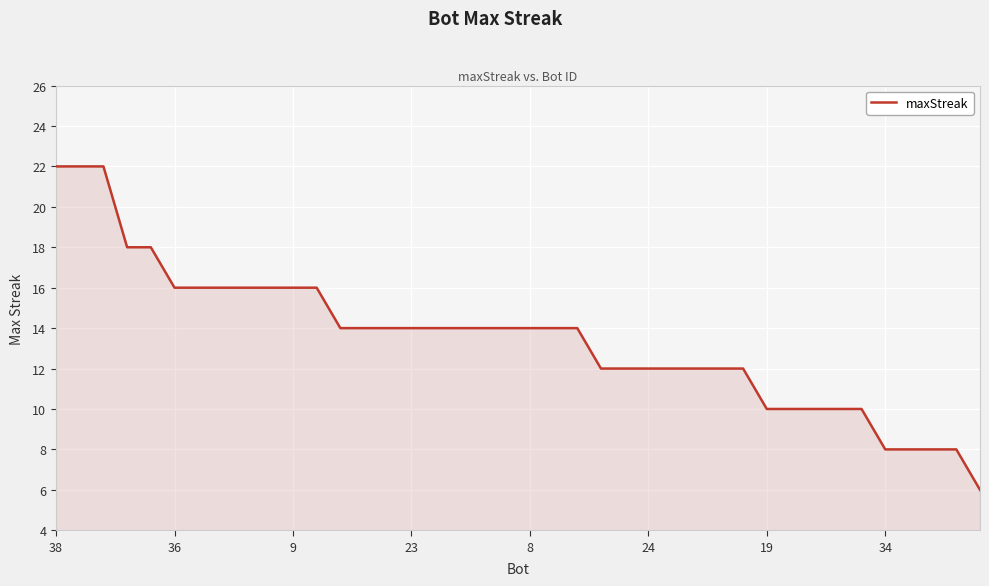

What is the maximum value shown in the chart?

22